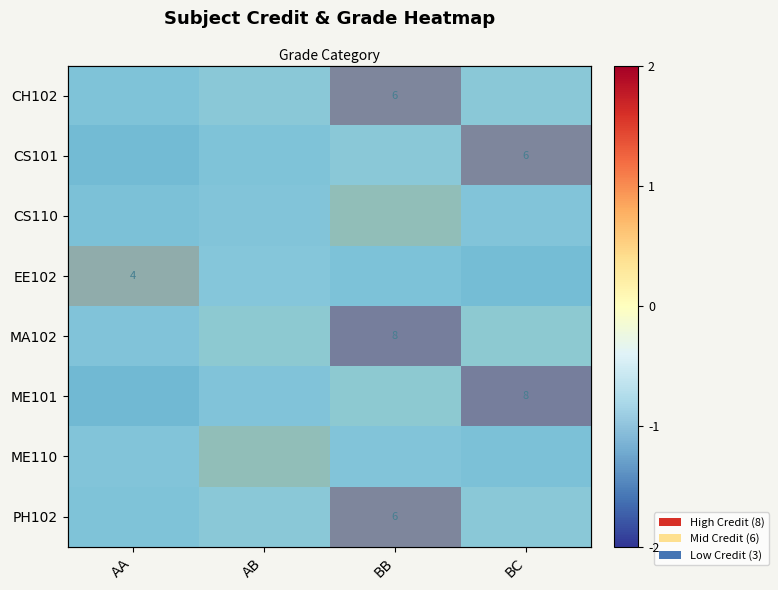

What is the smallest value displayed?

-1.0